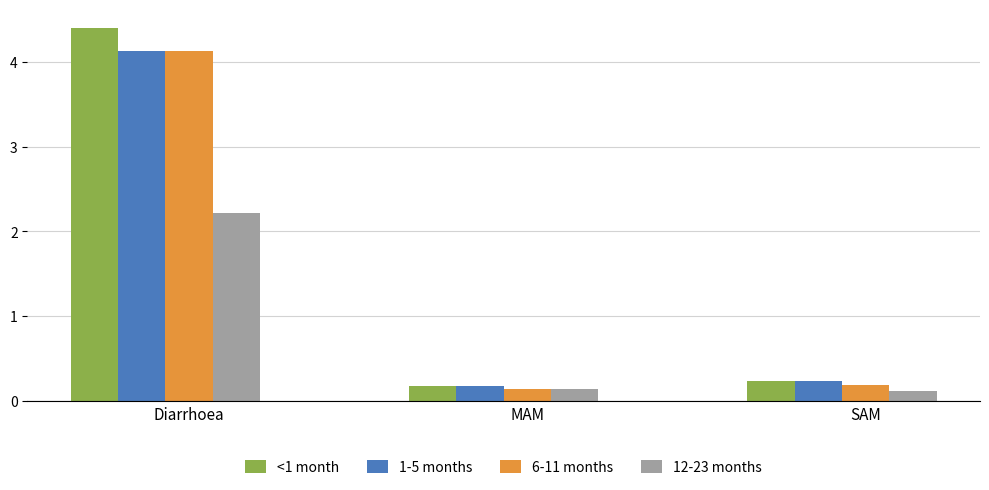

Which series has the largest range (max minus min)?

<1 month